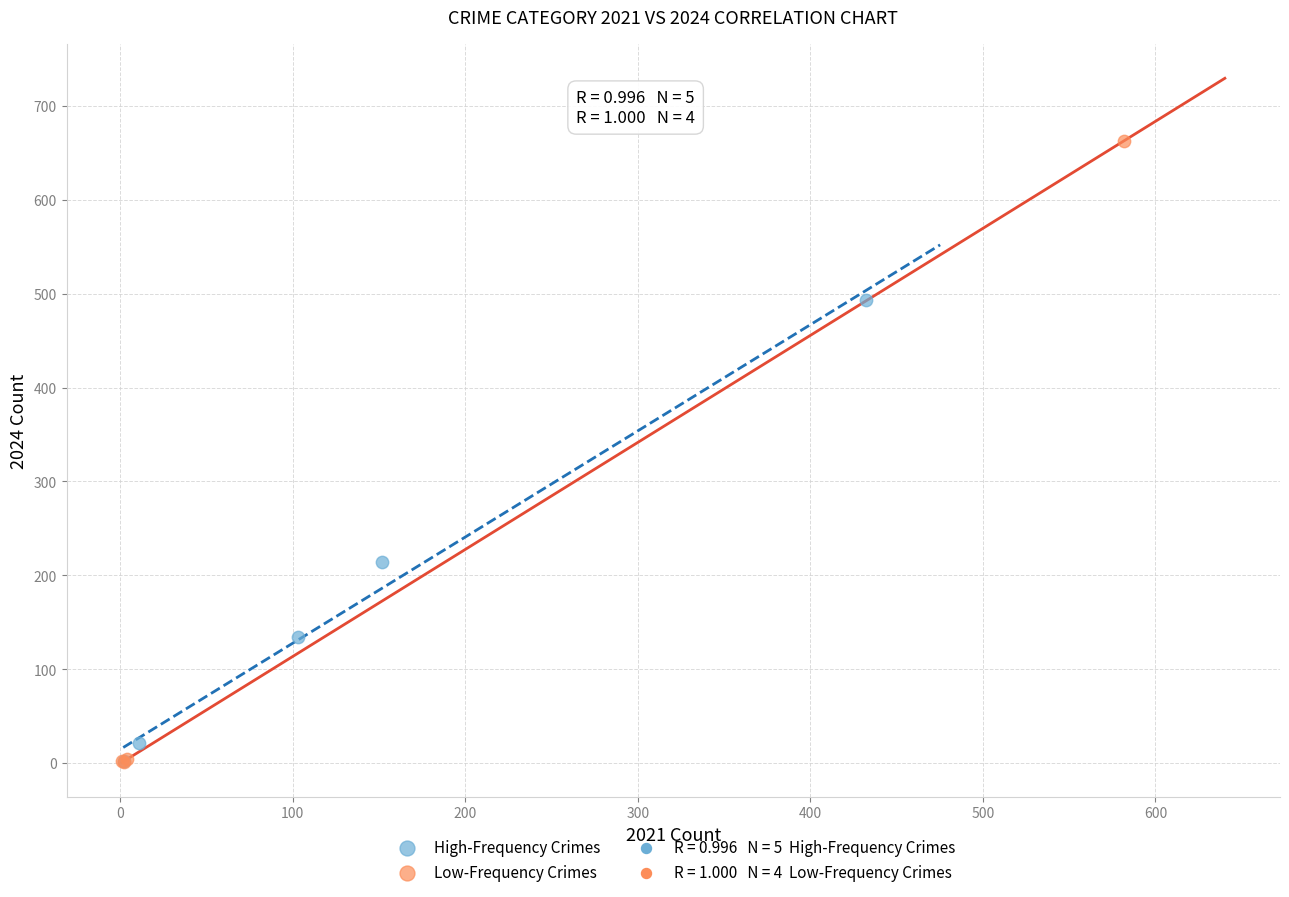

Which series contains the highest Y value?

Low-Frequency Crimes